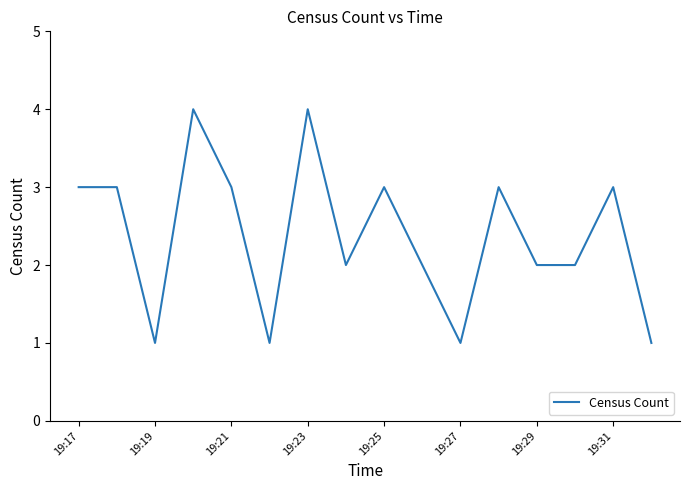

What is the maximum value shown in the chart?

4